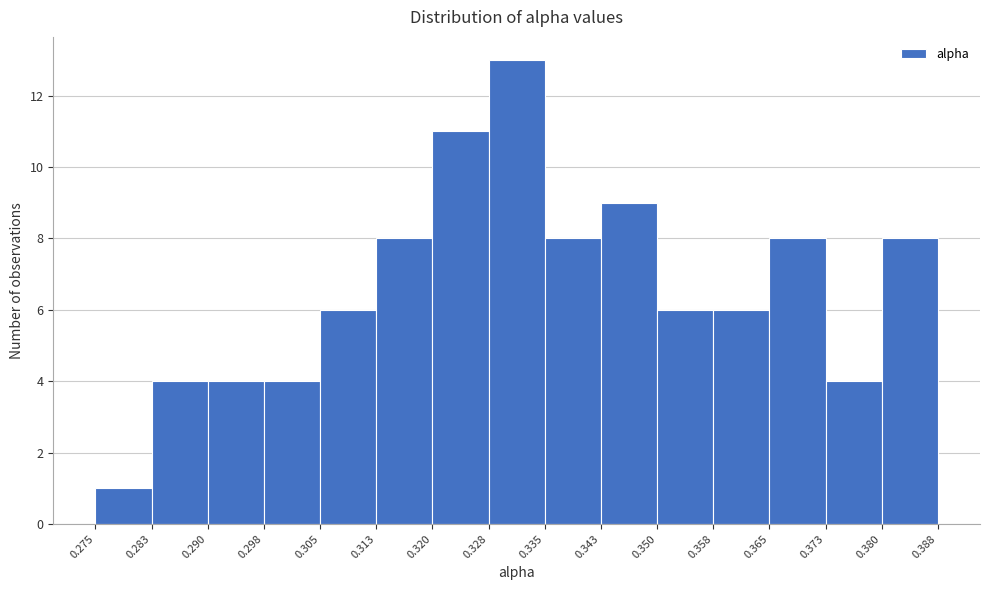

Which range on the x-axis has the tallest bar?

0.328 to 0.335